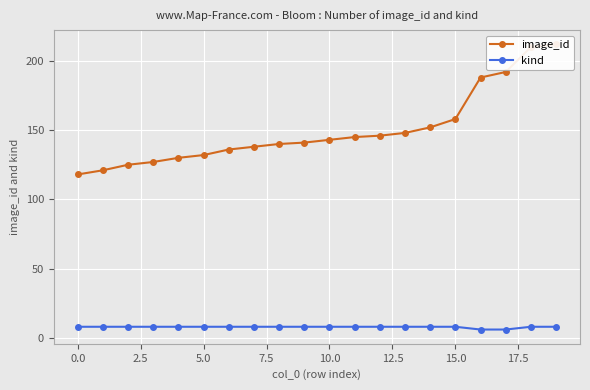

How many lines are shown in the chart?

2